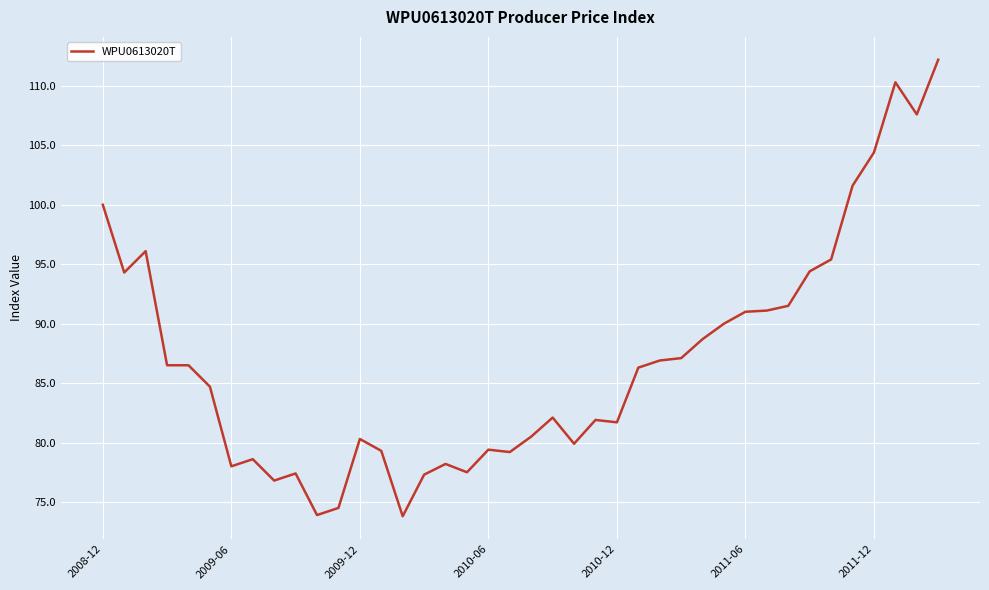

What is the difference between the maximum and minimum values?

38.4